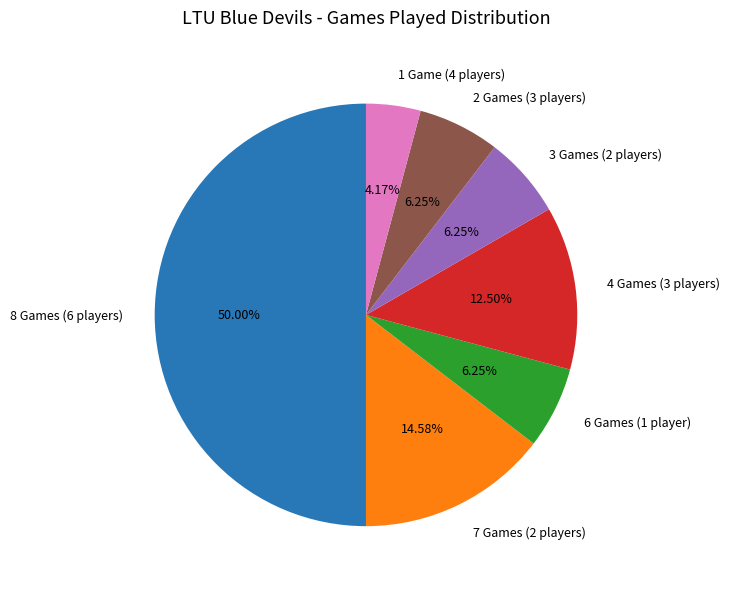

What is the ratio of the value at 4 Games (3 players) to the value at 7 Games (2 players)?

0.9